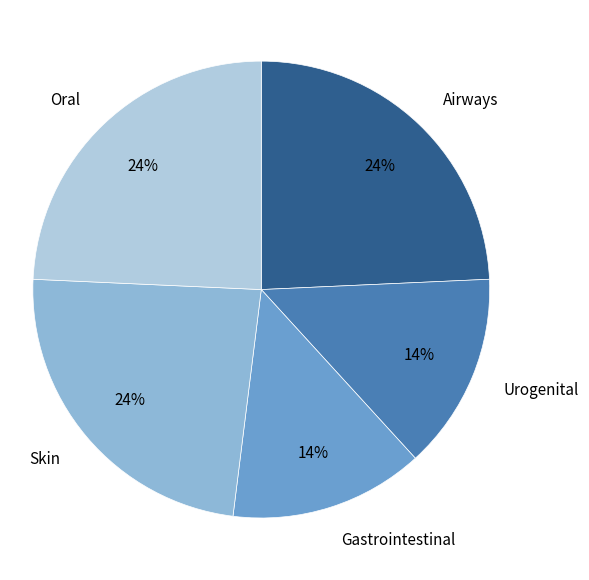

Is Airways the majority of the pie?

No